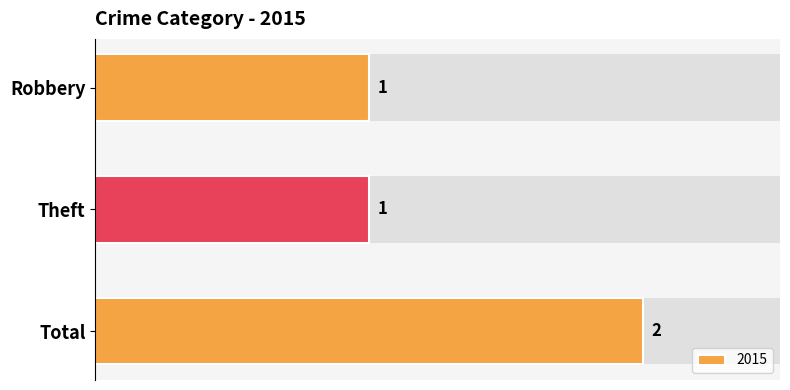

Does the chart contain stacked bars?

No